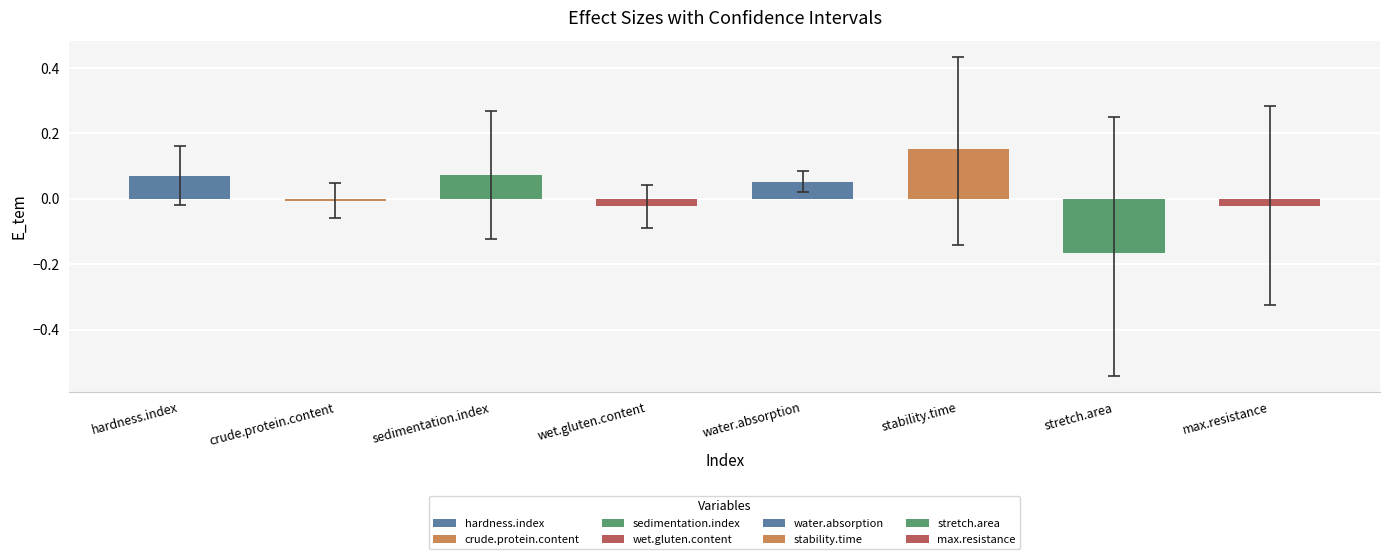

Are the bars horizontal?

No